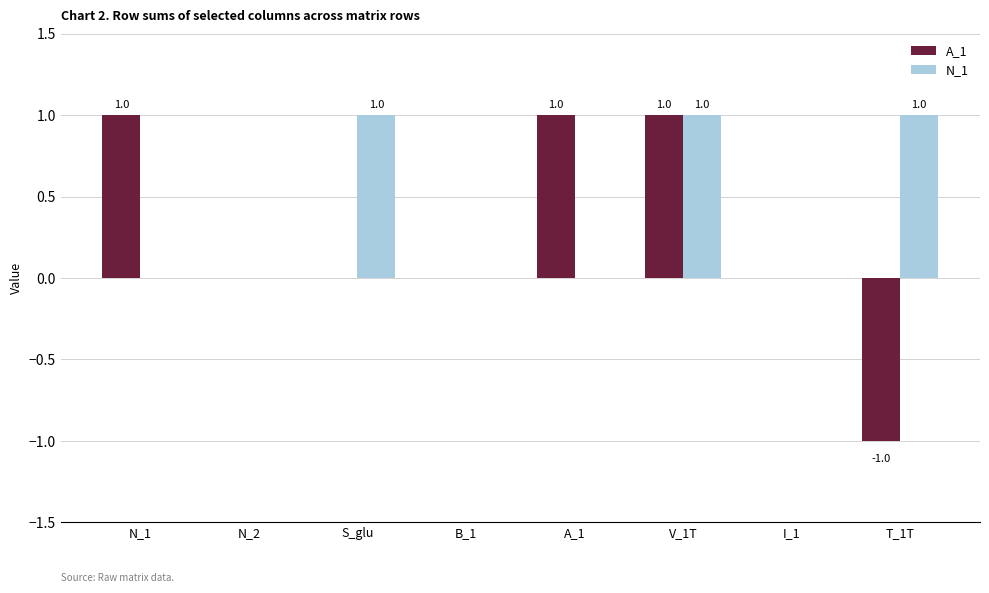

Is the value of N_1 at A_1 greater than the value of A_1 at A_1?

No